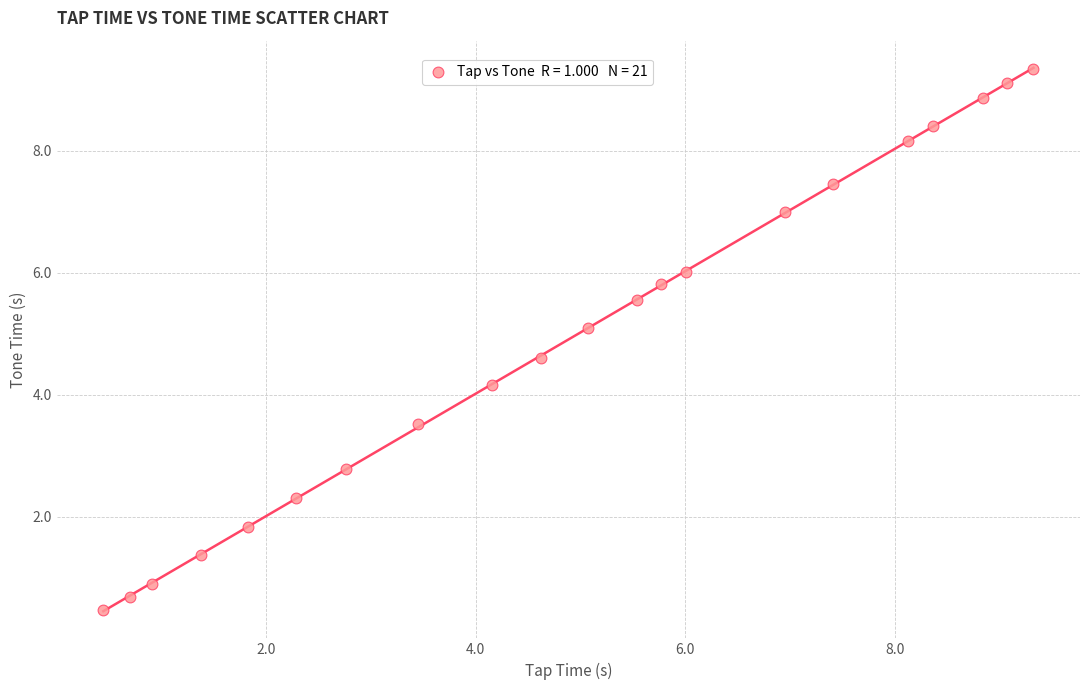

What Y value in the scatter plot is closest to 4?

4.2